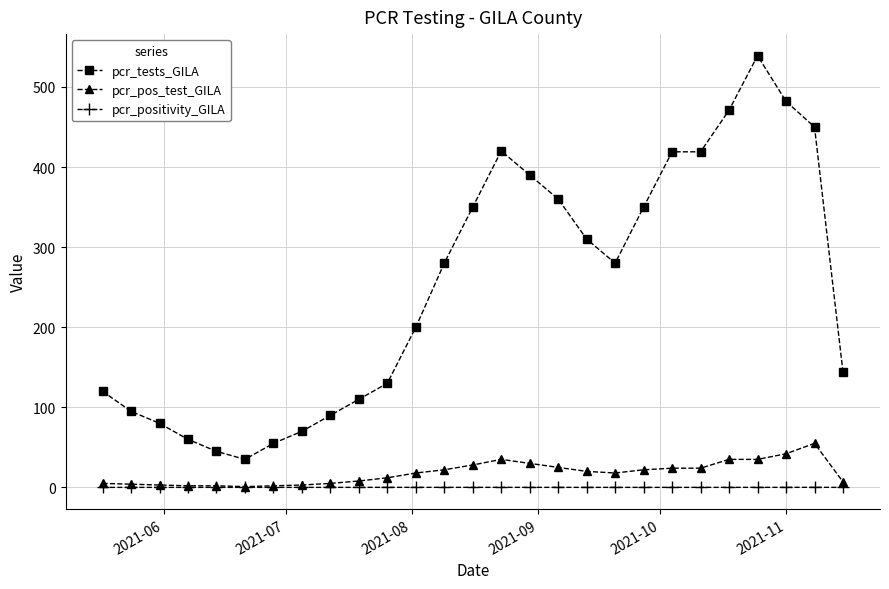

True or false: pcr_tests_GILA has more than 1 points higher than both neighbors.

True